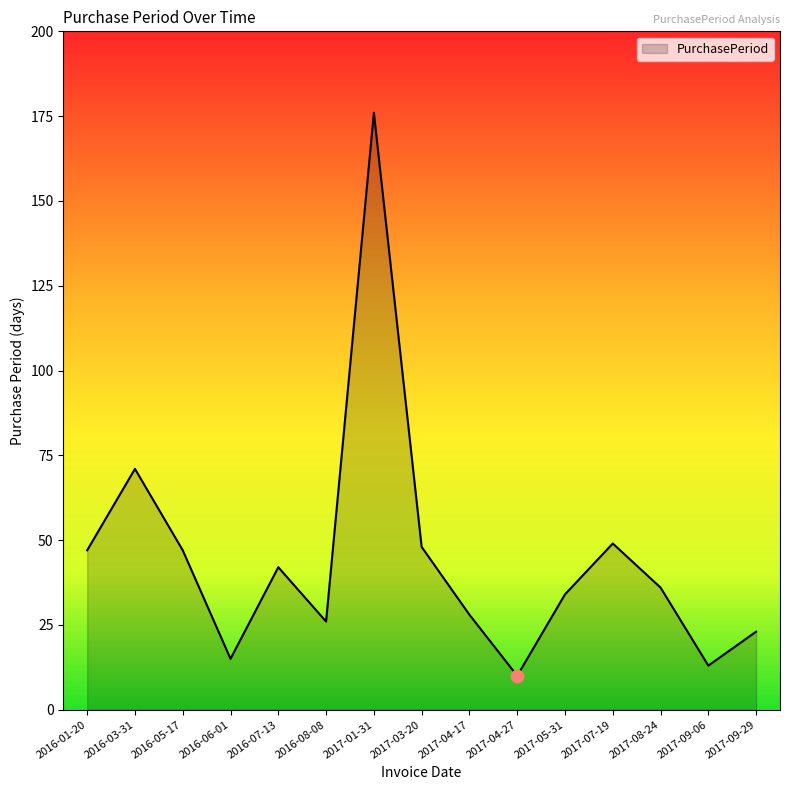

What is the ratio of the value at 2017-03-20 to the value at 2017-08-24?

1.3